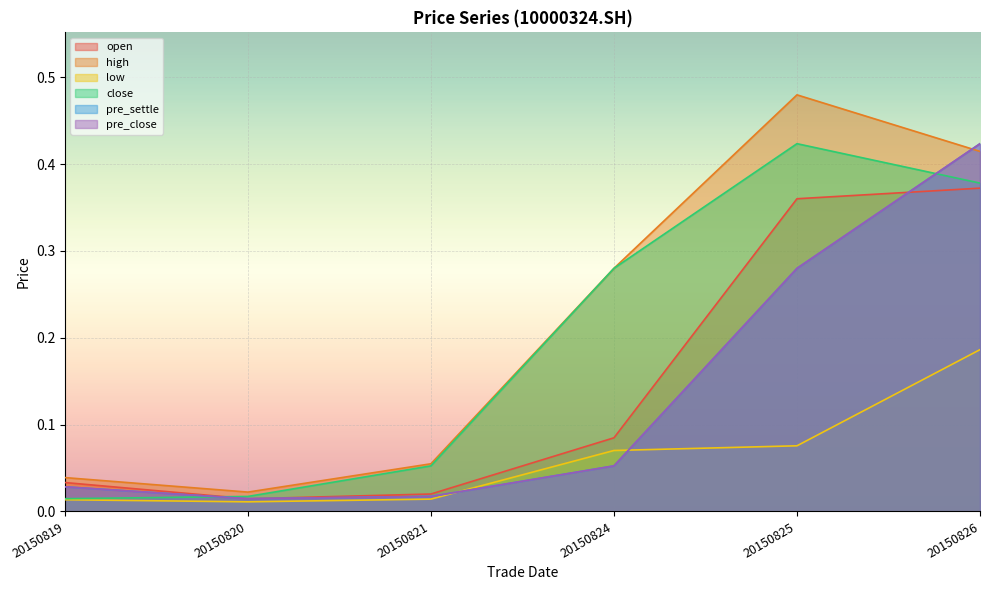

The value of pre_close at 20150826 is 0.2. True or false?

False